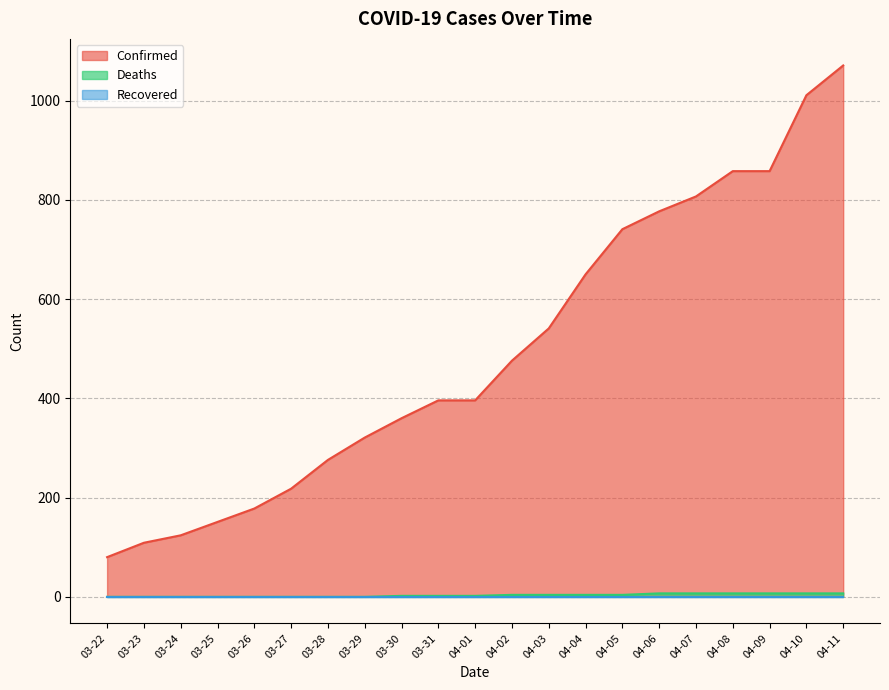

Does the chart display data point markers on the line(s)?

No